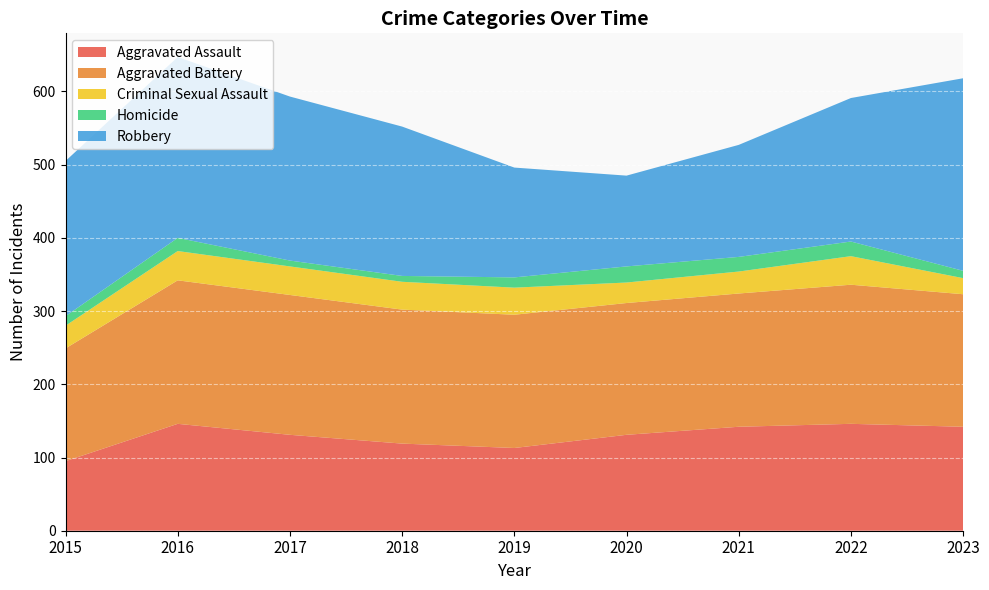

Reading right to left, what are all the values shown in this chart?

Aggravated Assault: 2023=142	2022=146	2021=142	2020=131	2019=113	2018=119	2017=131	2016=146	2015=95
Aggravated Battery: 2023=181	2022=190	2021=182	2020=180	2019=182	2018=183	2017=191	2016=196	2015=154
Criminal Sexual Assault: 2023=22	2022=39	2021=30	2020=28	2019=37	2018=38	2017=39	2016=40	2015=31
Homicide: 2023=10	2022=20	2021=20	2020=22	2019=14	2018=8	2017=8	2016=18	2015=13
Robbery: 2023=263	2022=196	2021=153	2020=124	2019=150	2018=204	2017=224	2016=247	2015=212